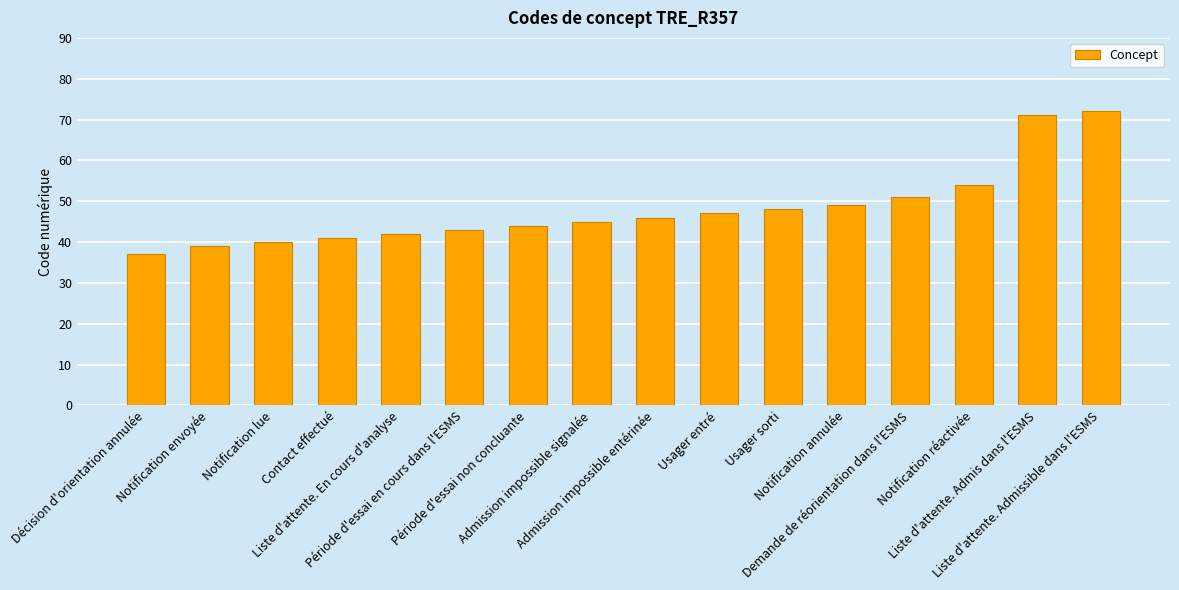

The value at Usager entré is 24. True or false?

False